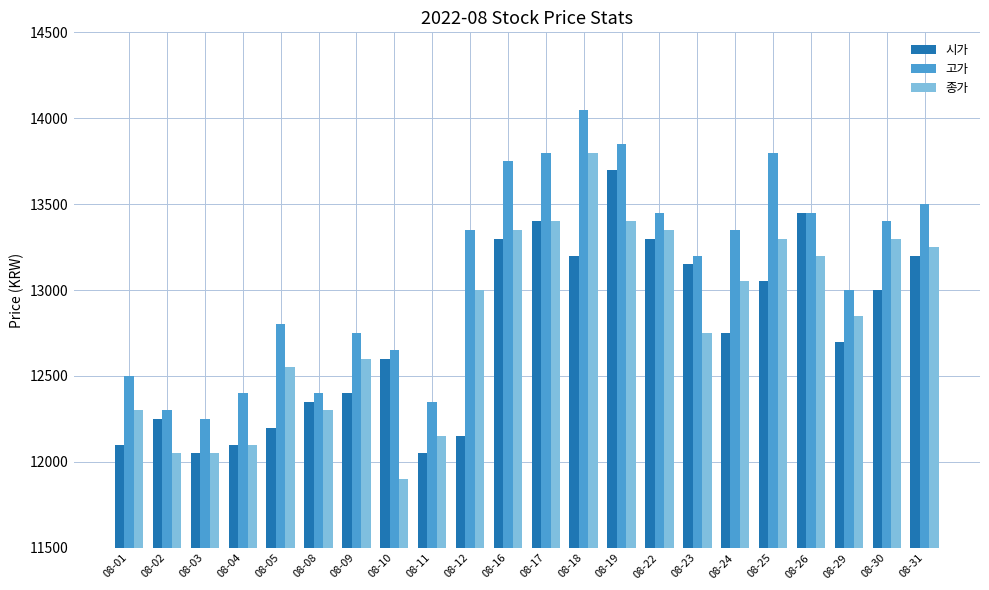

Are the bars grouped side by side (vs. stacked)?

Yes